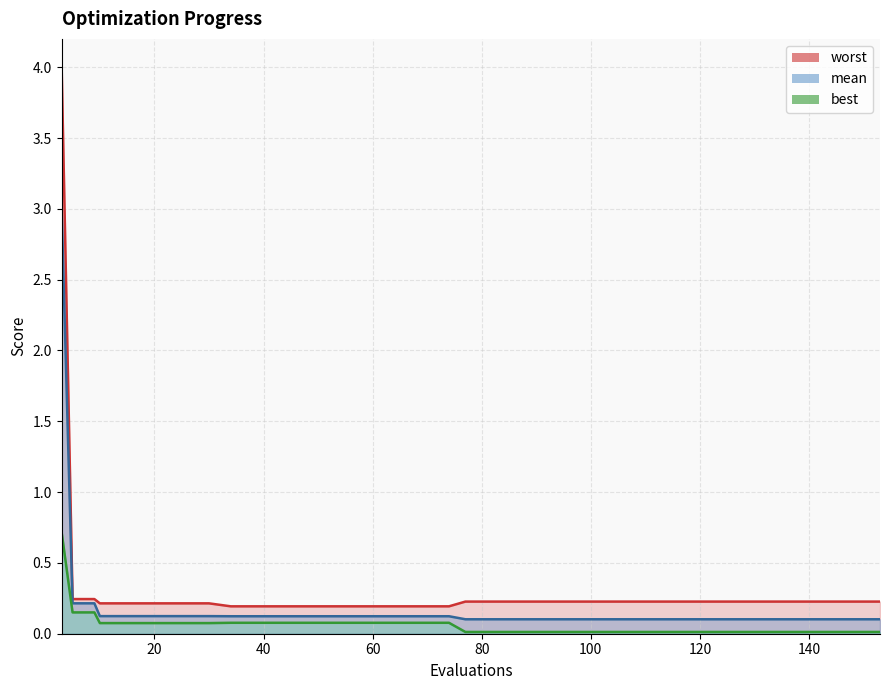

What is the difference between the mean values at 81 and 3?

2.9